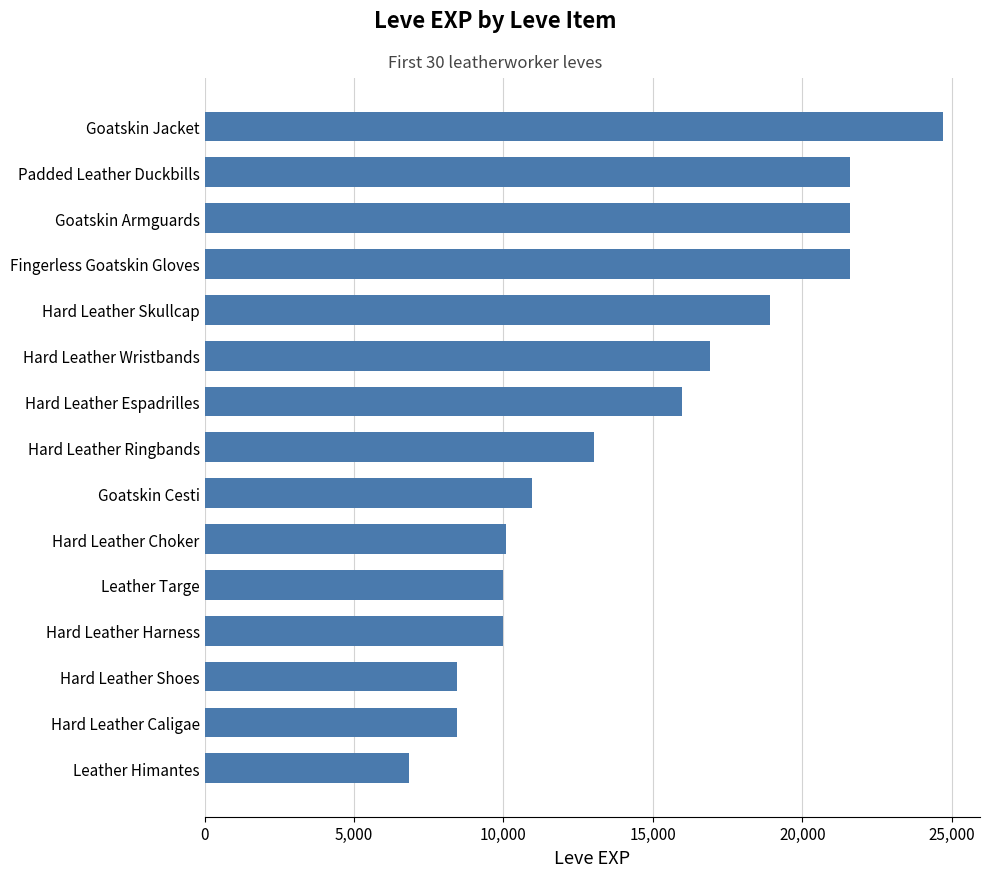

What is the sum of all values?

219110